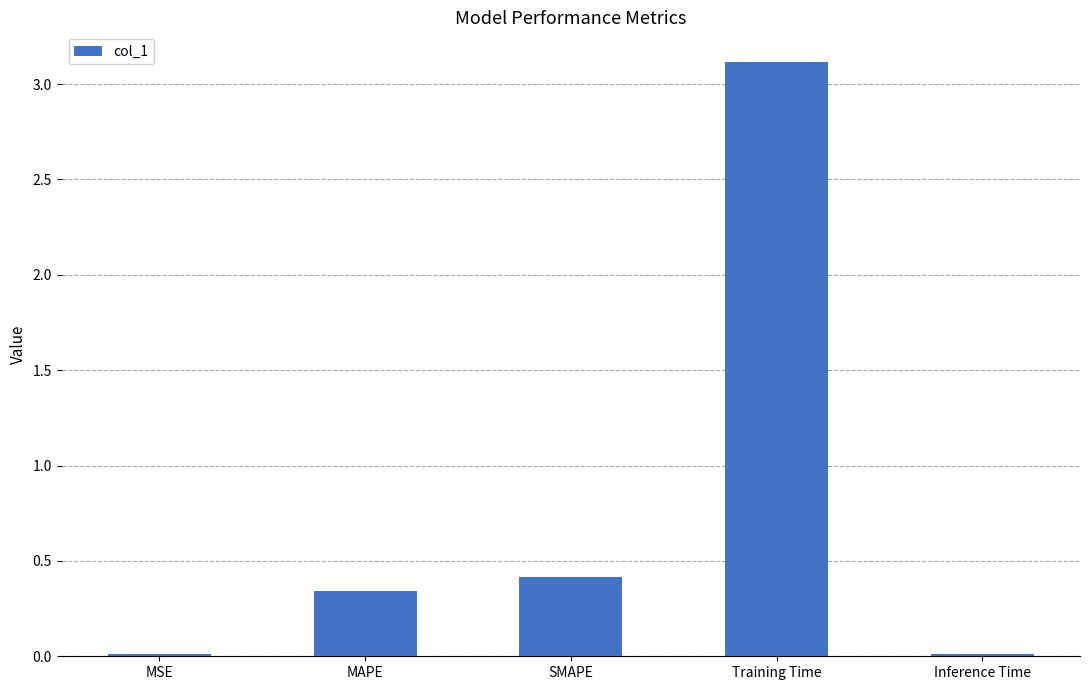

What is the difference between the maximum and minimum values?

3.1